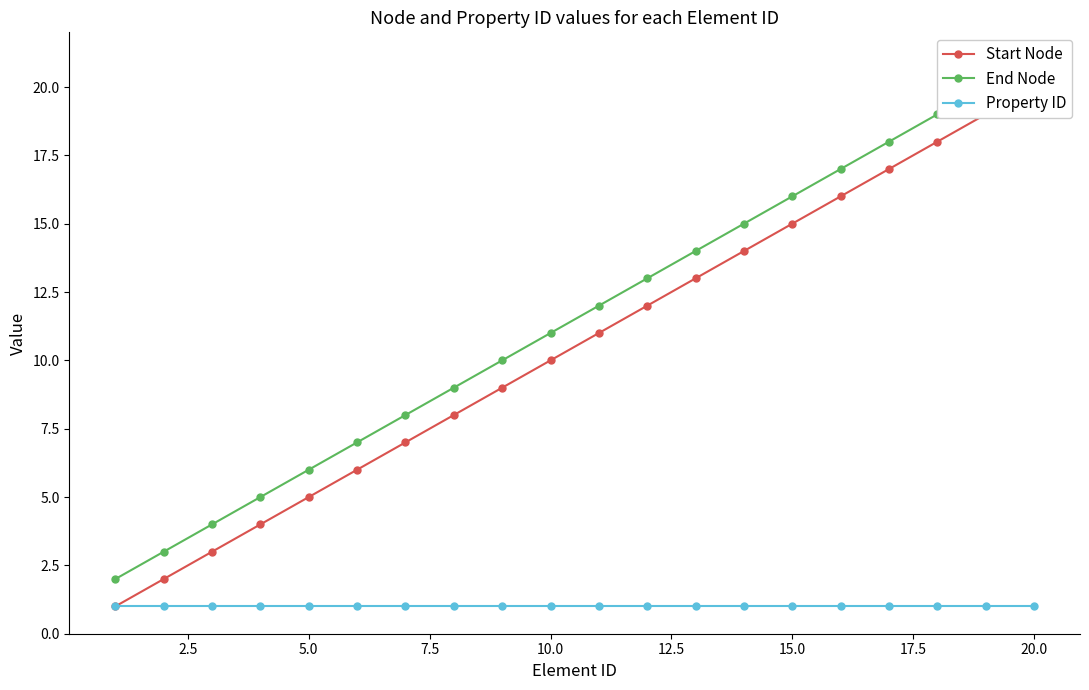

Which series has the largest range (max minus min)?

Start Node